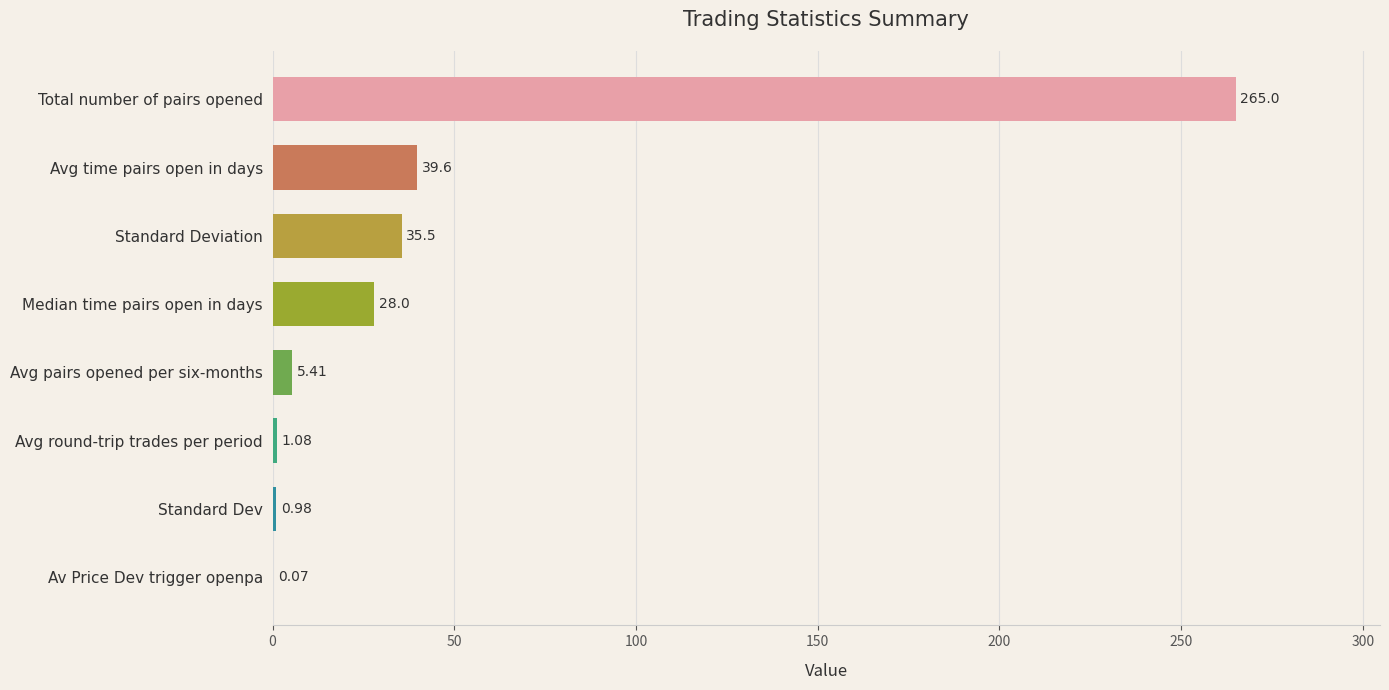

Which label corresponds to the largest value in the chart?

Total number of pairs opened